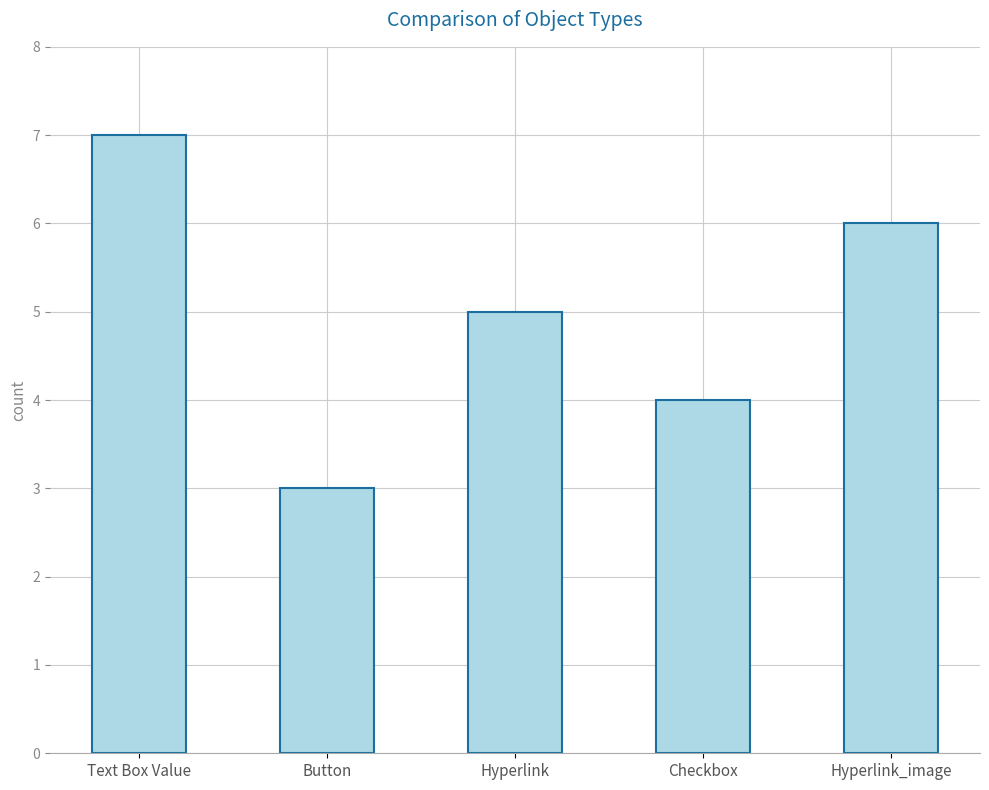

Between Button and Text Box Value, which is larger?

Text Box Value